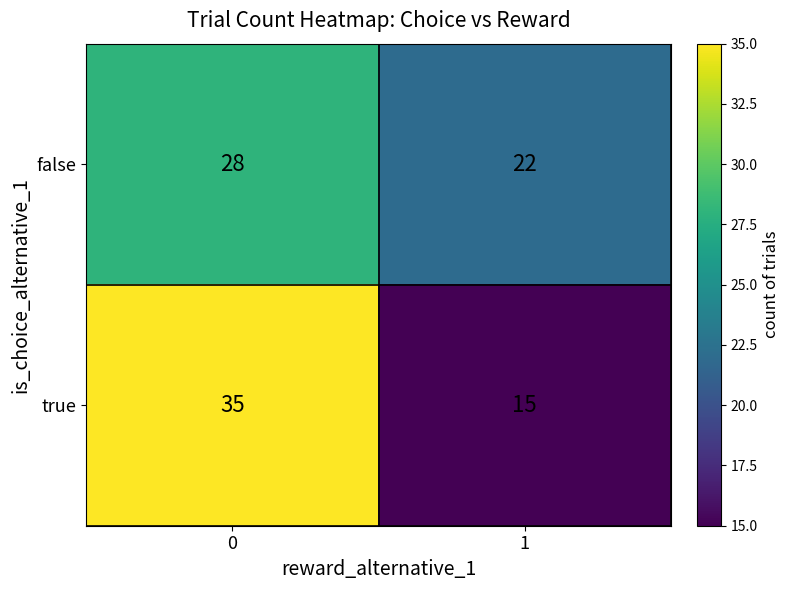

Which series changed the most between 0 and 1?

true